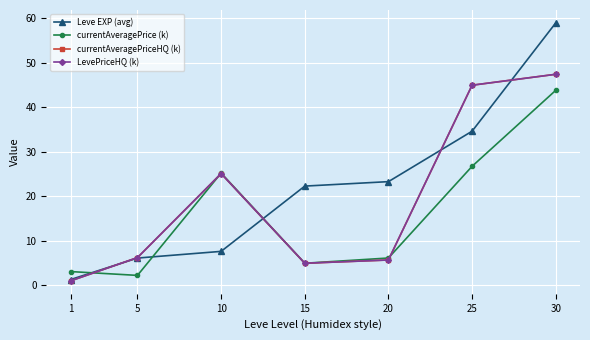

Is this an area chart (filled region under the line)?

No